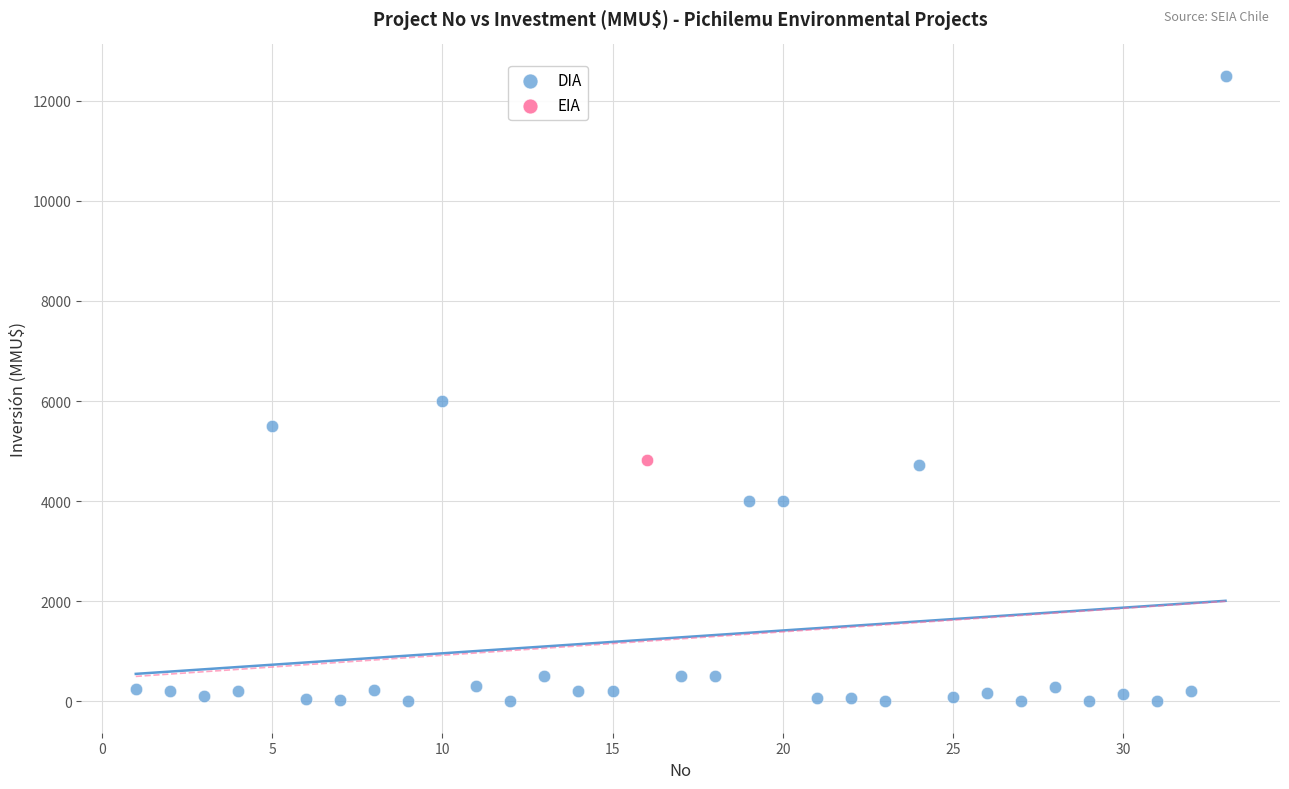

What are all the series names shown in the legend?

DIA, EIA